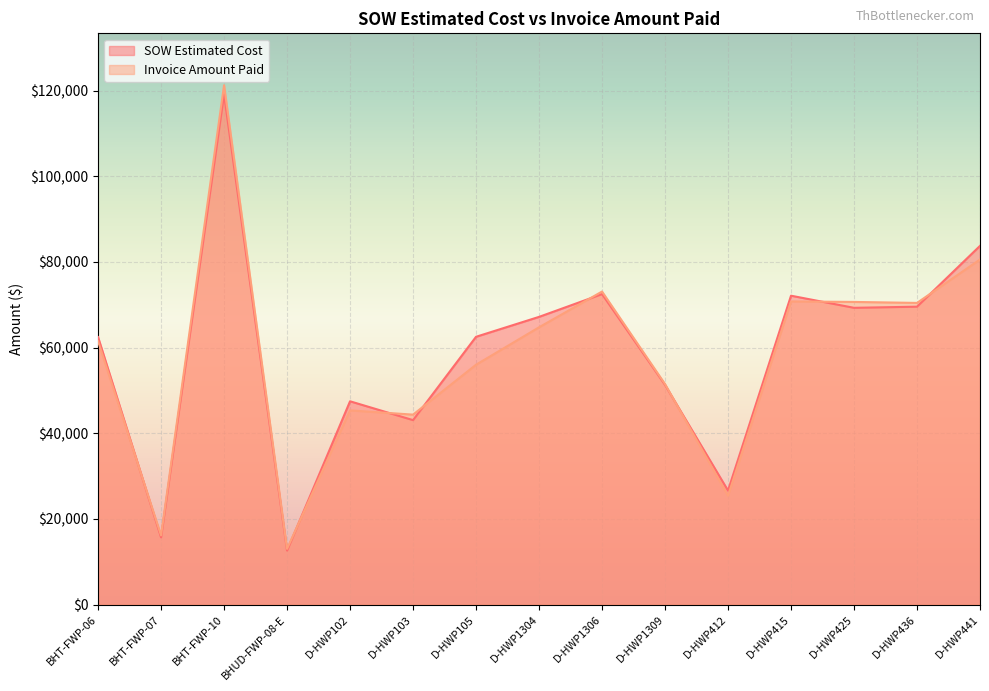

At D-HWP436, list the series in order from smallest to largest.

SOW Estimated Cost, Invoice Amount Paid